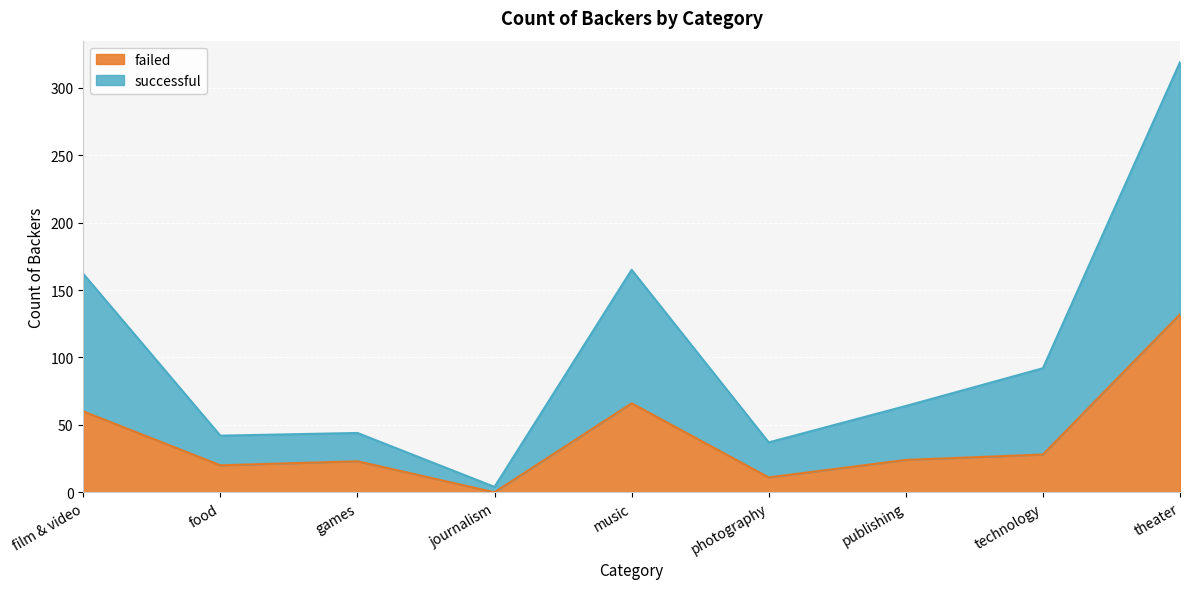

At journalism, list the series in order from smallest to largest.

failed, successful